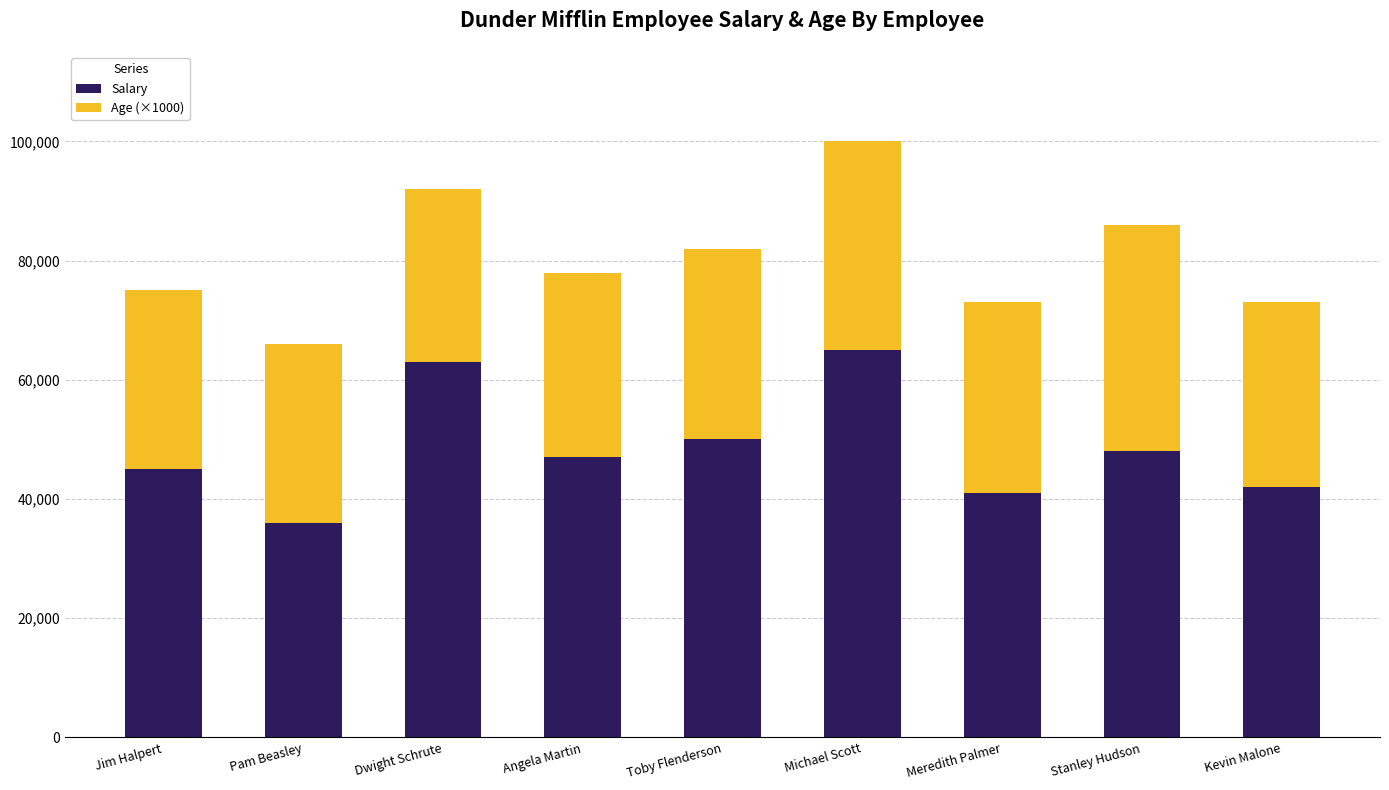

Reading left to right, what are the values for Salary?

45000	36000	63000	47000	50000	65000	41000	48000	42000